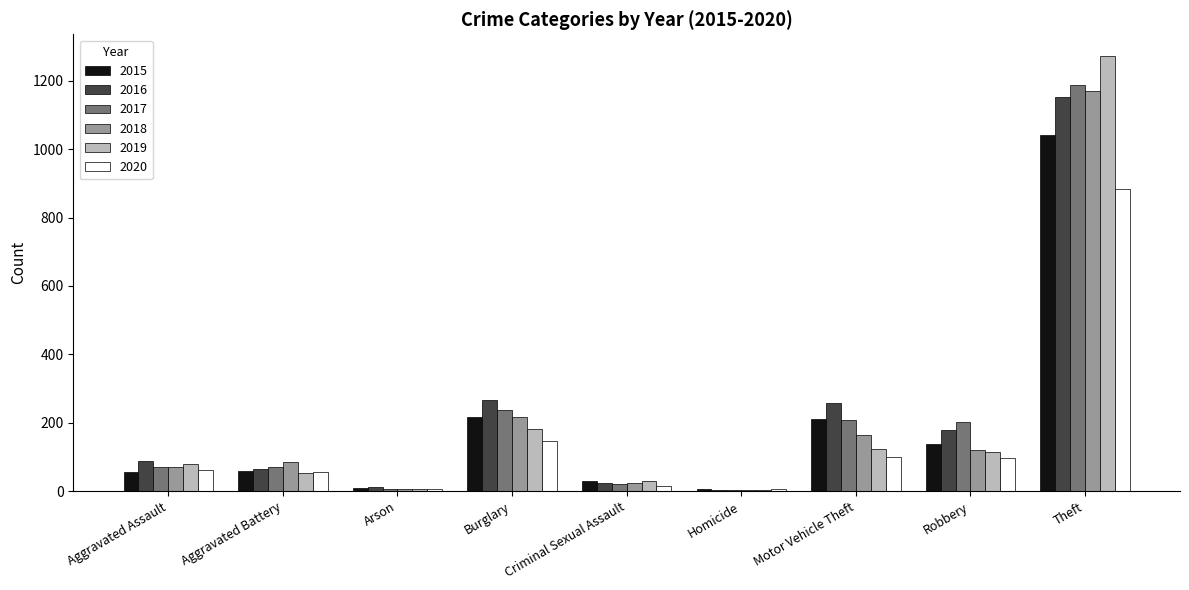

Where is 2018 nearest to the value 587?

Burglary